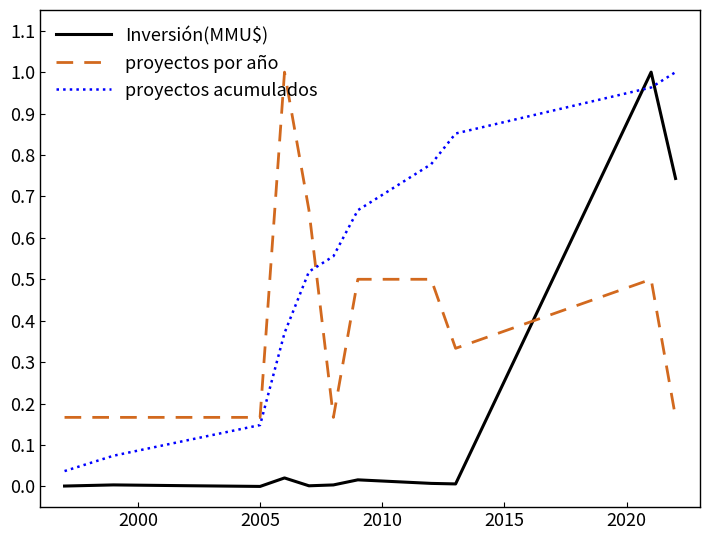

Which series has the largest total across all categories?

proyectos acumulados